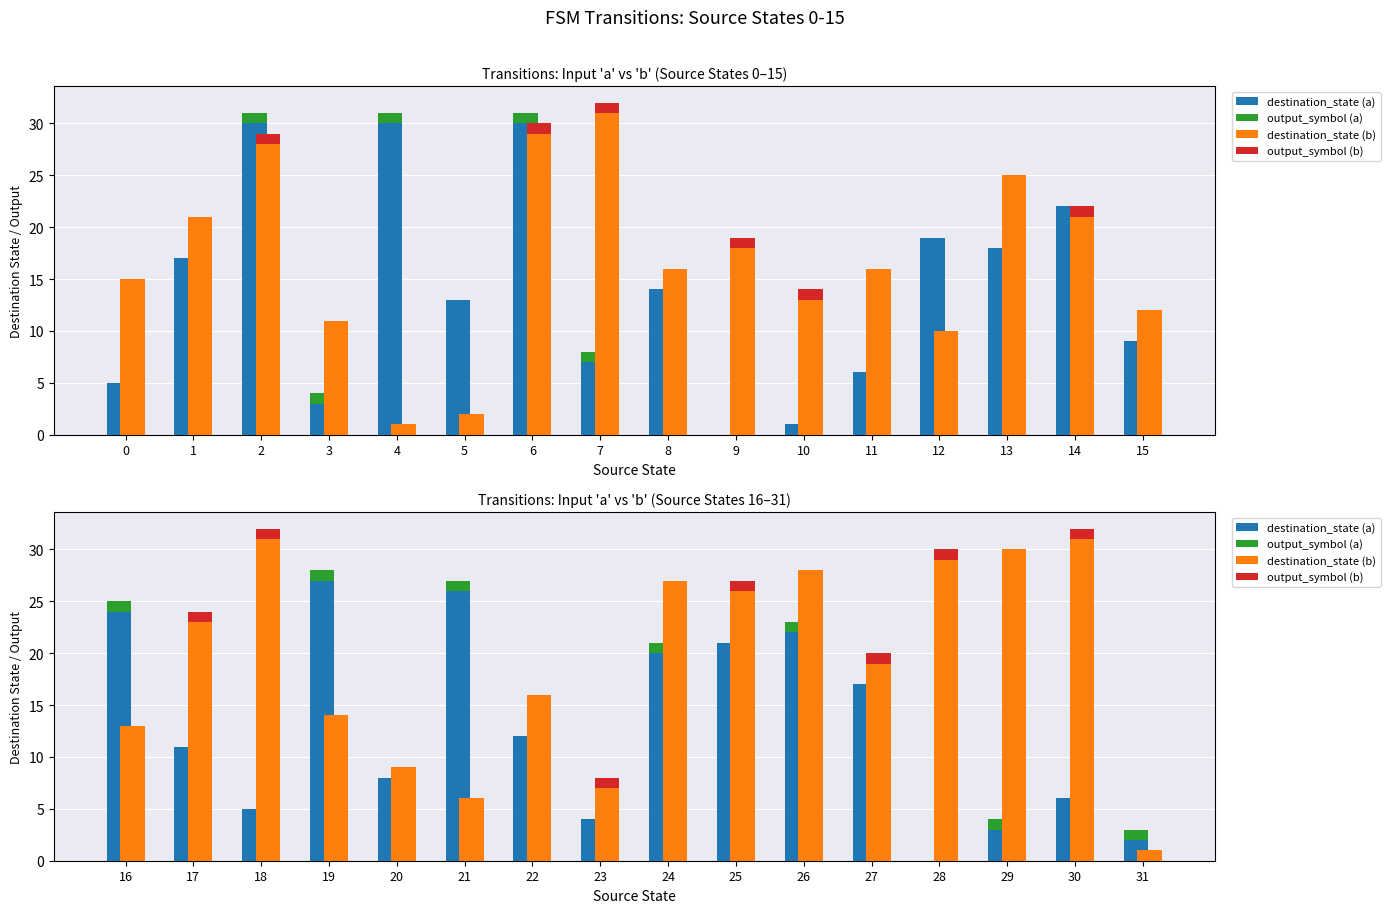

Which series has the largest total across all categories?

destination_state (b)